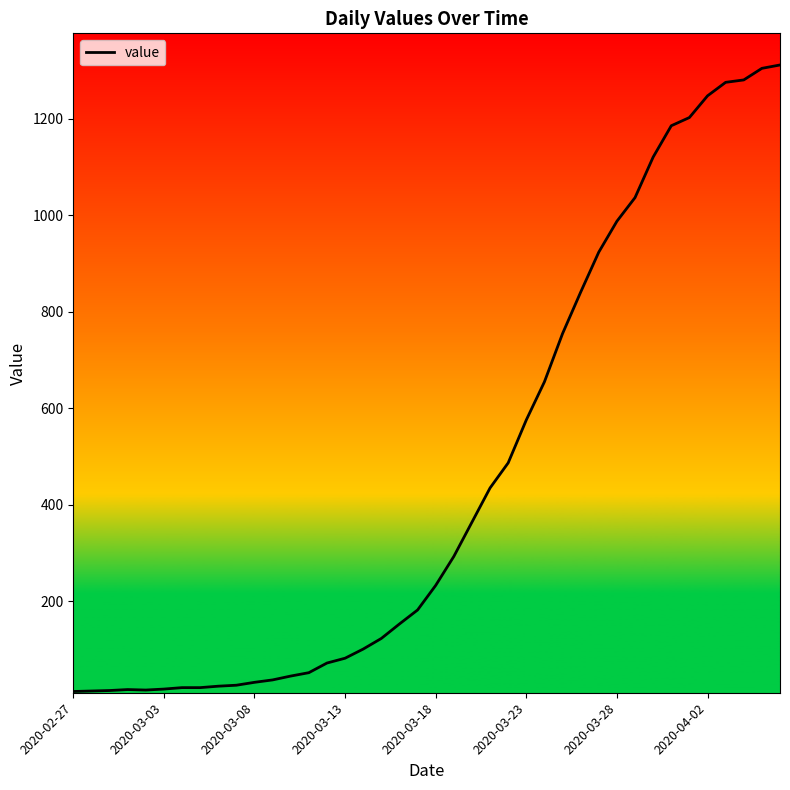

What is the smallest value displayed?

13